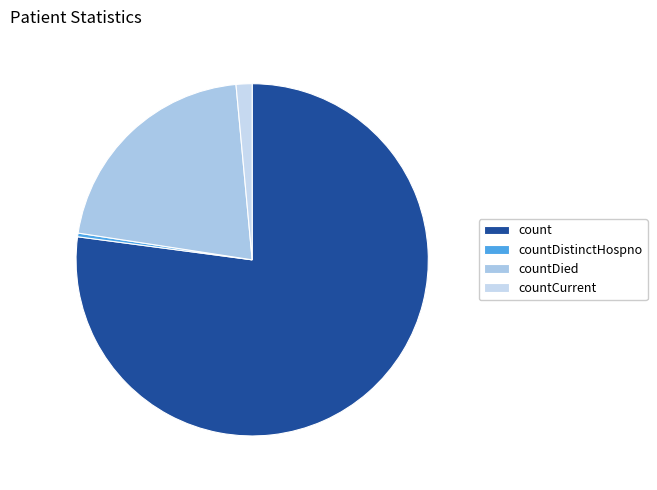

Combined, do countDied and countCurrent account for over 50%?

No